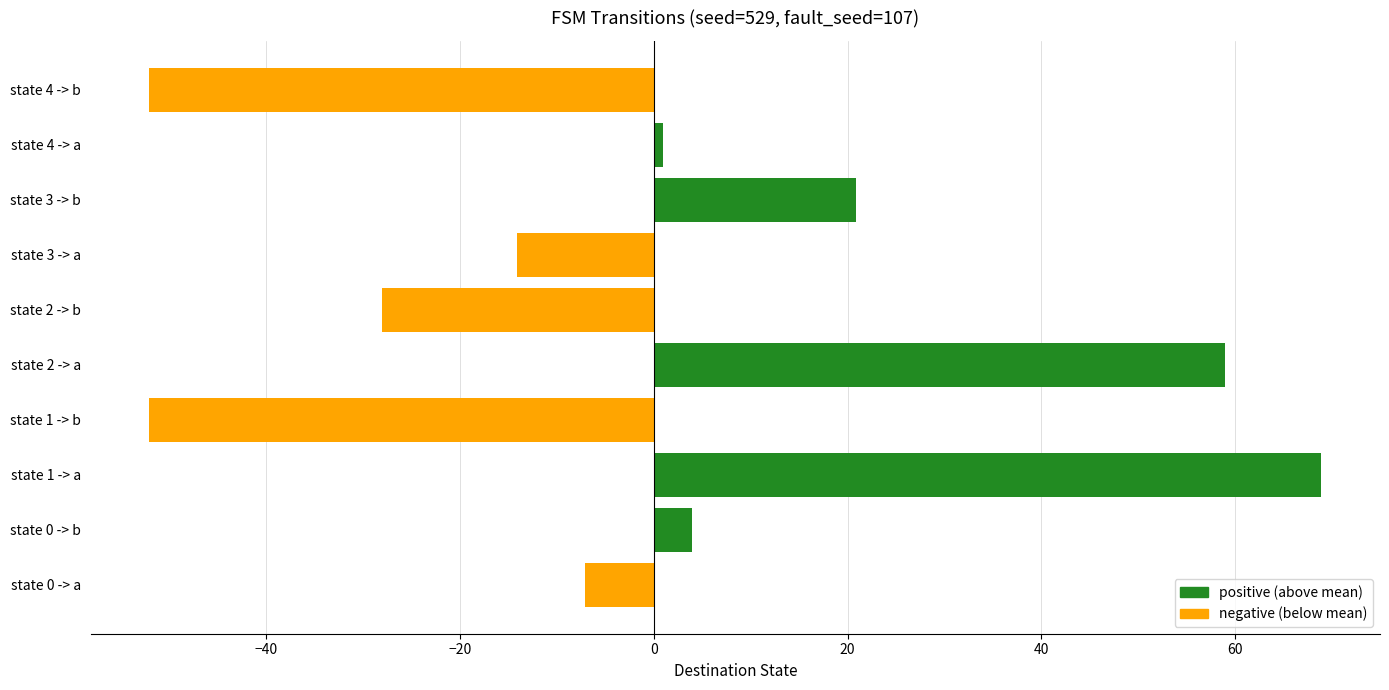

Reading bottom to top, list all the values displayed in this chart.

state 0 -> a=-7.1	state 0 -> b=3.9	state 1 -> a=68.9	state 1 -> b=-52.1	state 2 -> a=58.9	state 2 -> b=-28.1	state 3 -> a=-14.1	state 3 -> b=20.9	state 4 -> a=0.9	state 4 -> b=-52.1